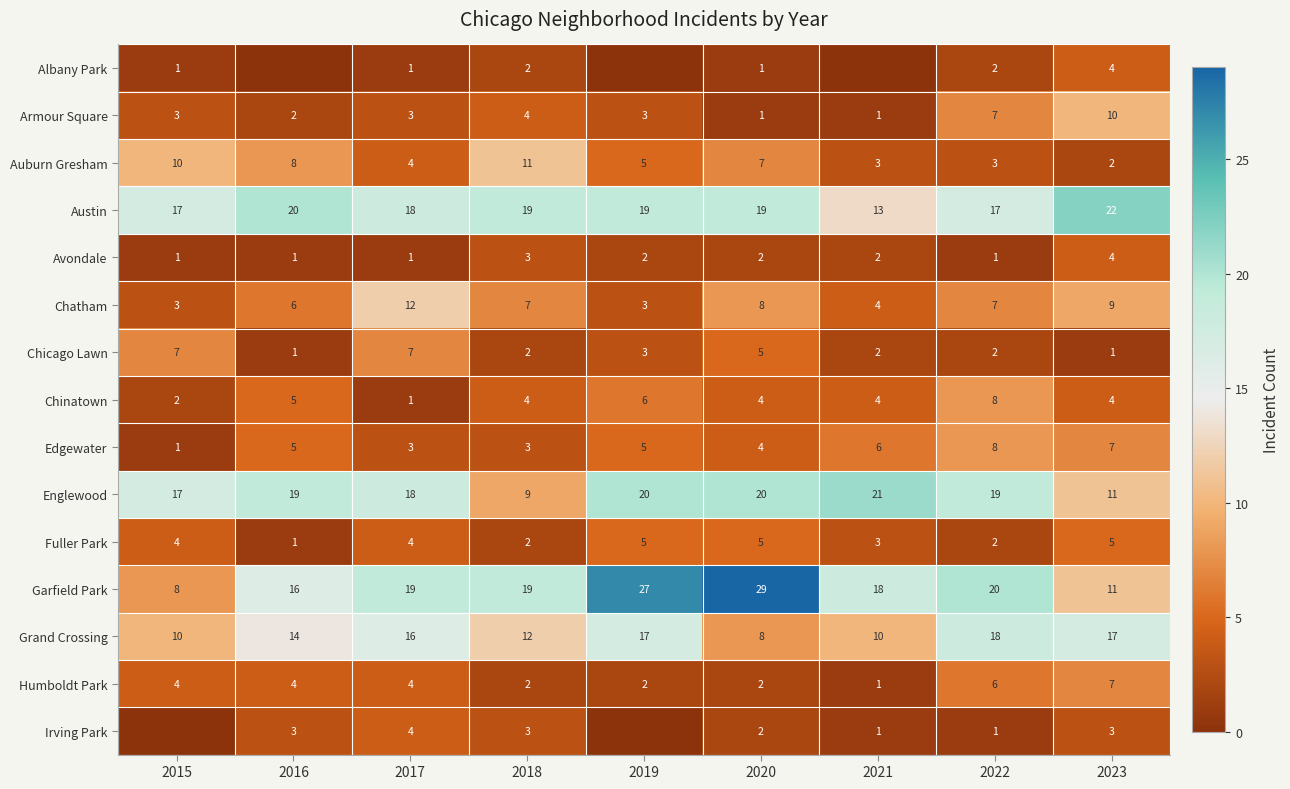

What is the sum of all Austin values?

164